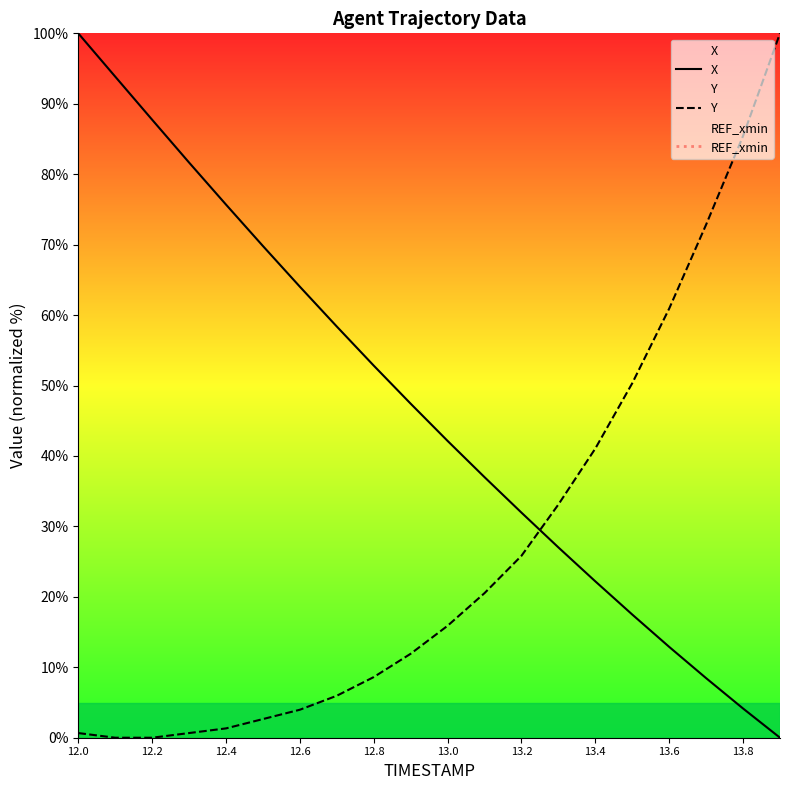

True or false: X and Y cross at least once.

True